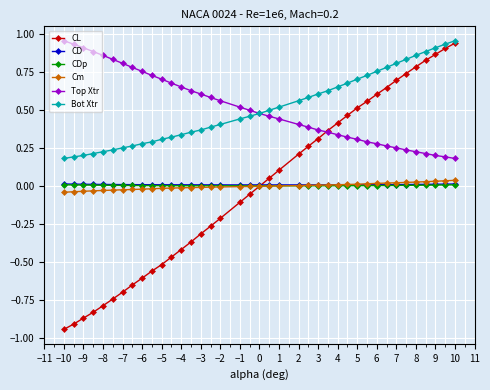

What are all the series names shown in the legend?

CL, CD, CDp, Cm, Top Xtr, Bot Xtr